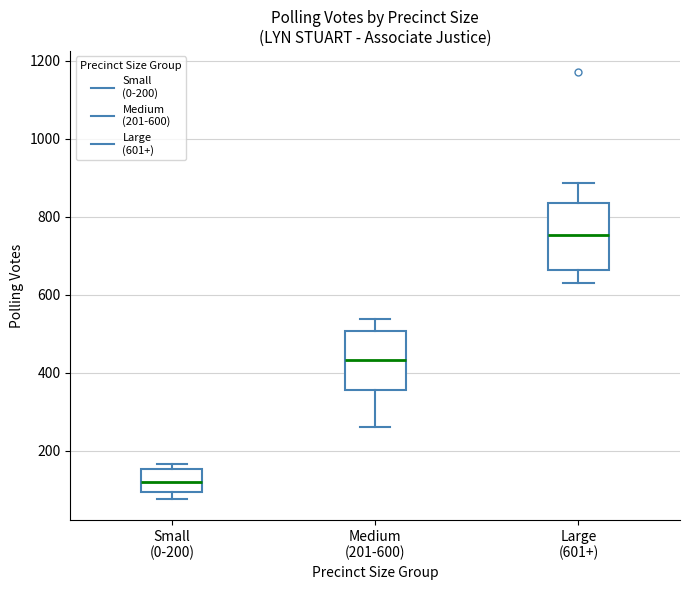

Where is the upper edge of the box for Small (0-200) on the y-axis? The values are not printed on the chart, so give them approximately, as read against the axis.

160